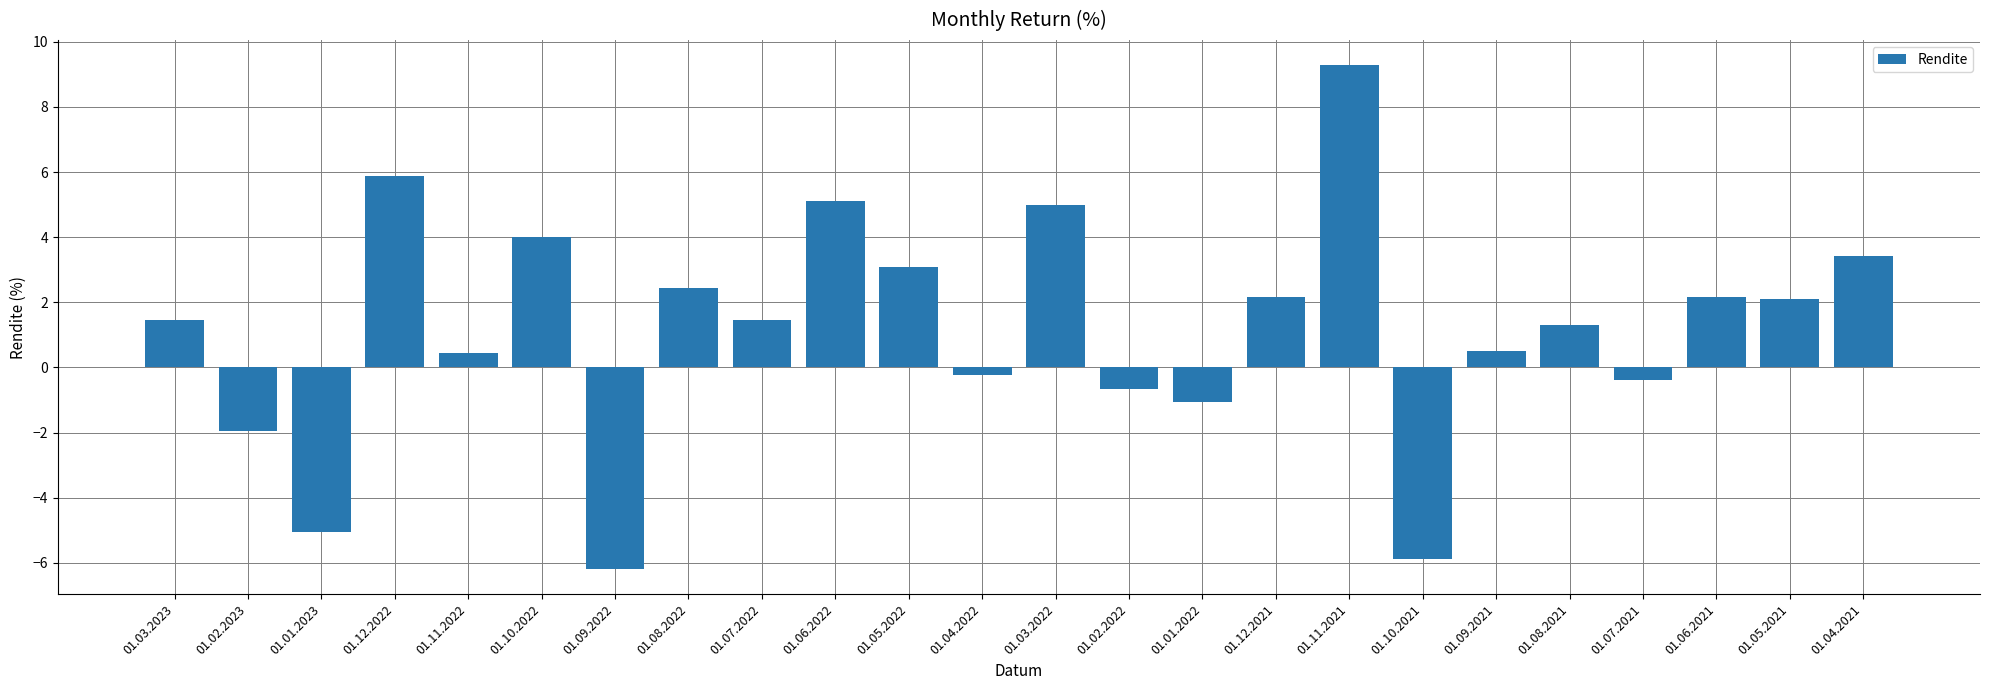

Which category has the lowest value across all series?

01.09.2022